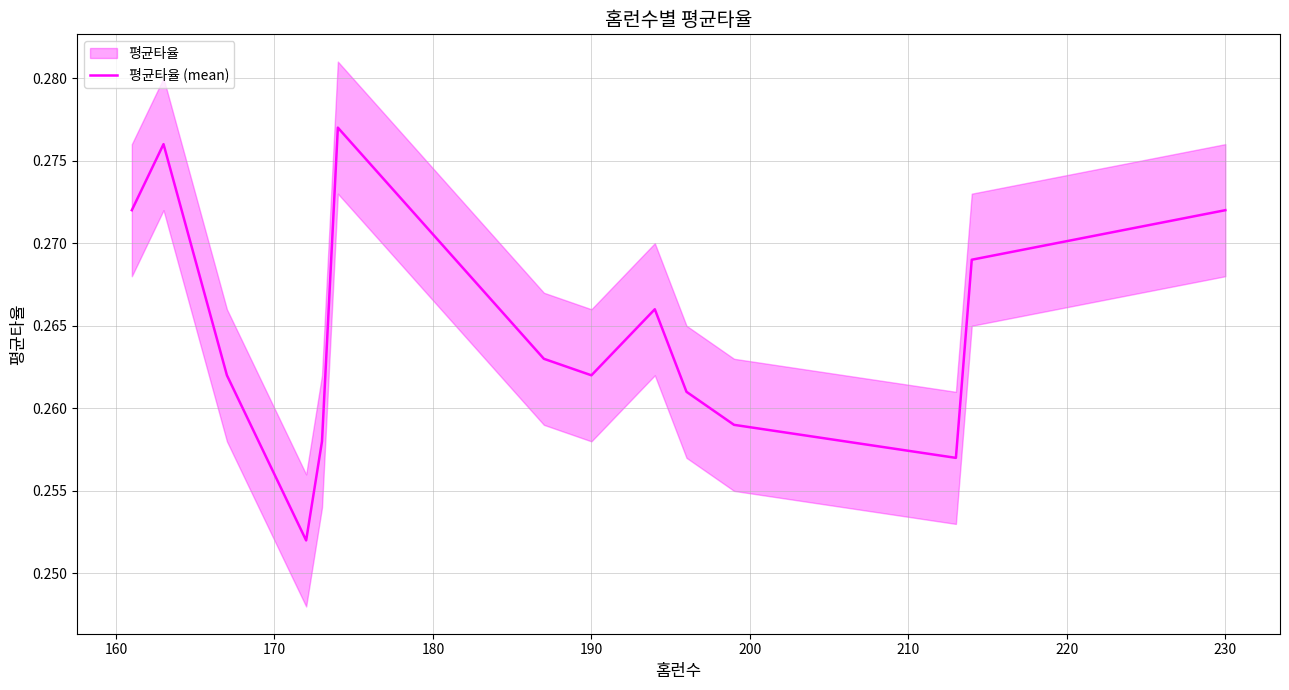

The 평균타율 (mean) series shows 0.5 at 230. True or false?

False